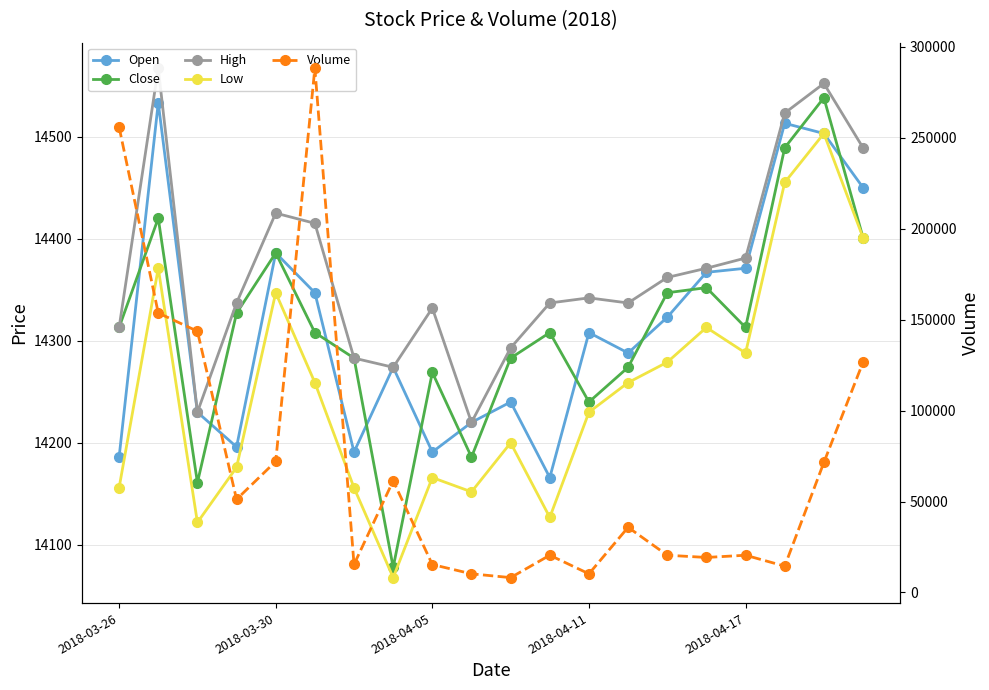

Which series changed the most between 2018-03-30 and 11?

Volume